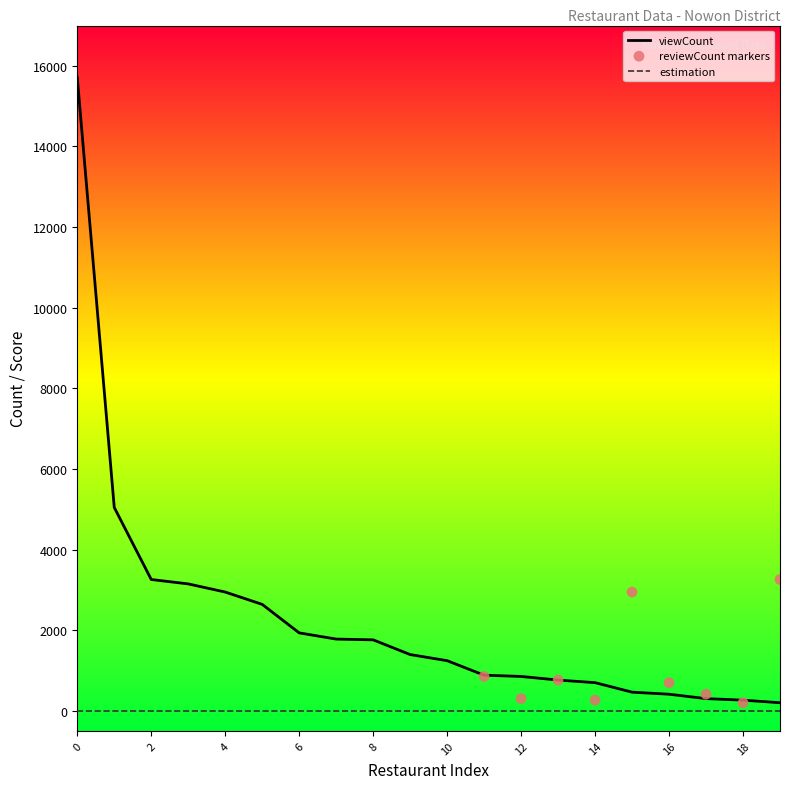

Is the value of viewCount at 6 greater than the value of estimation at 5?

Yes